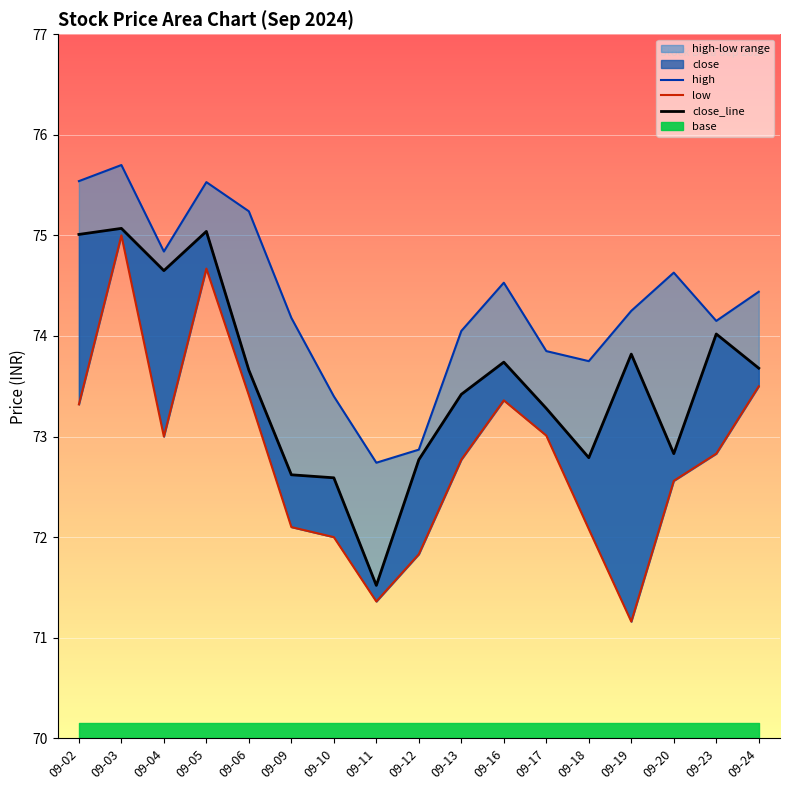

At which label does high reach its minimum?

09-11